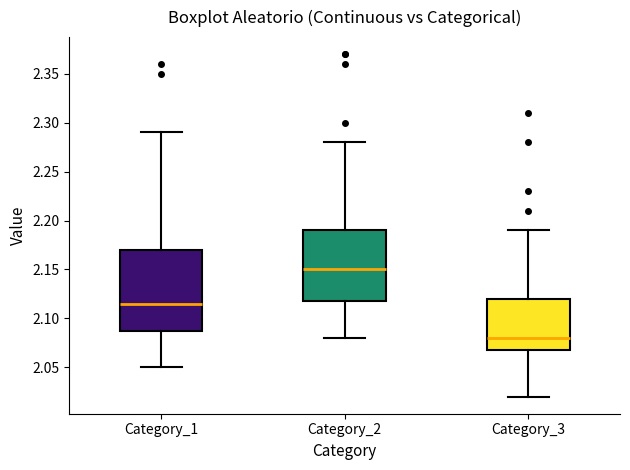

Reading left to right, read every box against the y-axis: the position of its median line, the range the box covers, and the ends of its whiskers. The values are not printed on the chart, so give them approximately, as read against the axis.

Category_1: median 2.115, box 2.090 to 2.170, whiskers 2.050 to 2.290
Category_2: median 2.150, box 2.120 to 2.190, whiskers 2.080 to 2.280
Category_3: median 2.080, box 2.070 to 2.120, whiskers 2.020 to 2.190